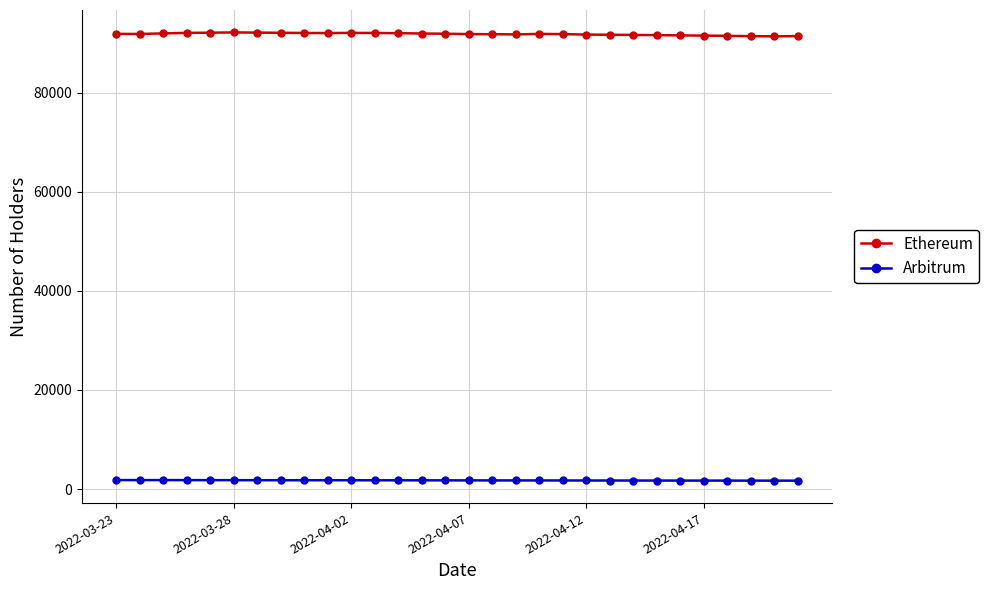

True or false: Ethereum and Arbitrum cross at least once.

False